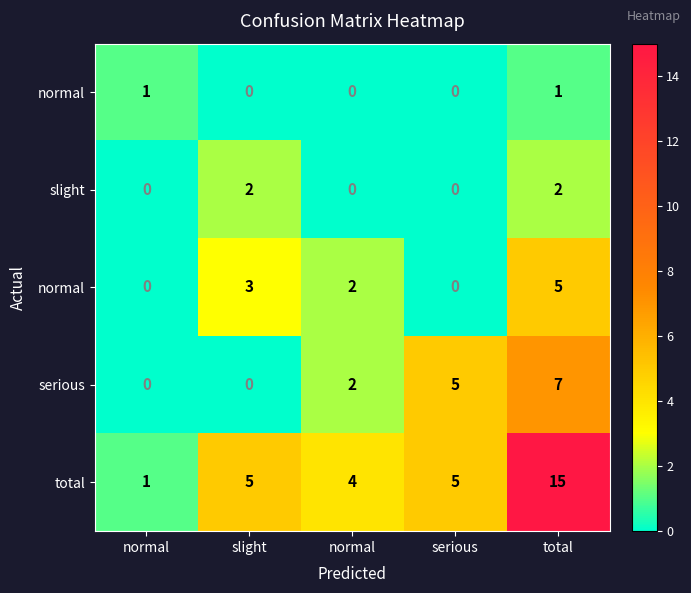

How many series are shown in this chart?

5